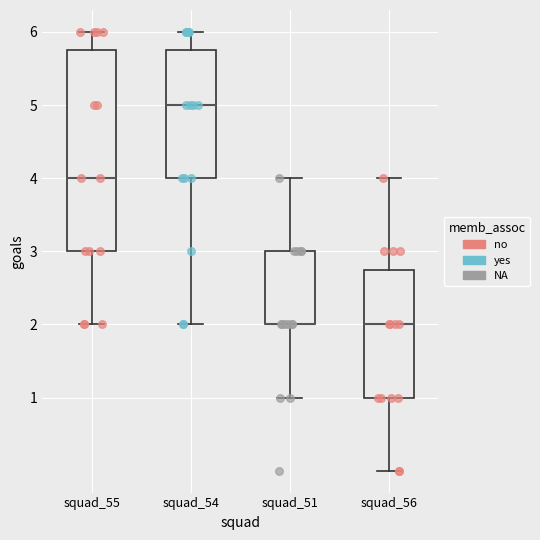

Reading left to right, read every box against the y-axis: the position of its median line, the range the box covers, and the ends of its whiskers. The values are not printed on the chart, so give them approximately, as read against the axis.

squad_55: median 4.0, box 3.0 to 5.8, whiskers 2.0 to 6.0
squad_54: median 5.0, box 4.0 to 5.8, whiskers 2.0 to 6.0
squad_51: median 2.0 (drawn on the box's lower edge), box 2.0 to 3.0, whiskers 1.0 to 4.0
squad_56: median 2.0, box 1.0 to 2.8, whiskers 0.0 to 4.0